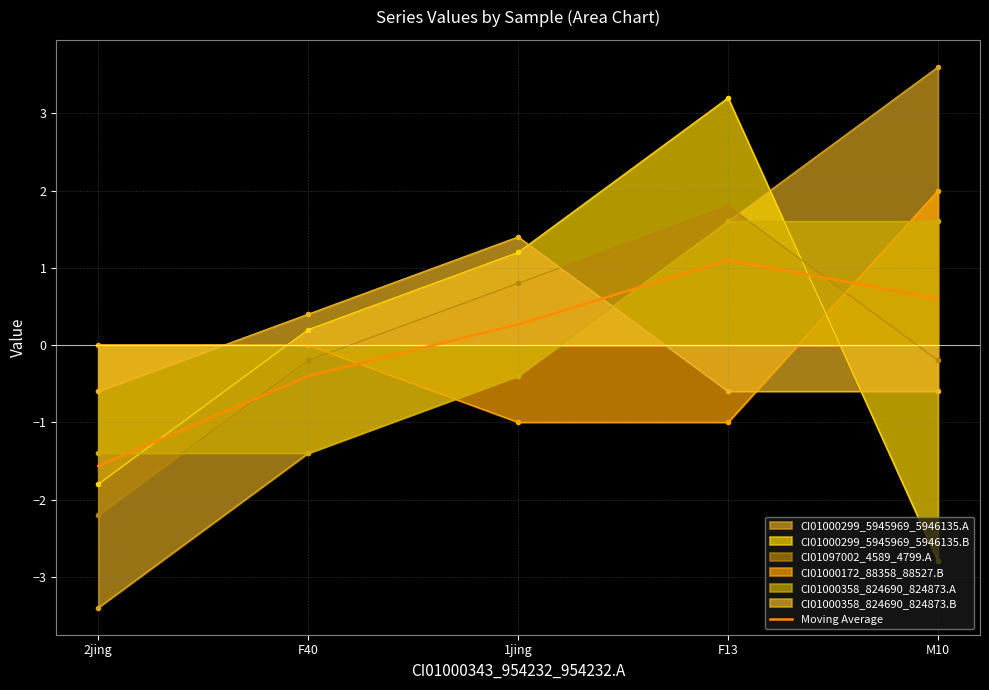

At which label is the value closest to 0?

1jing